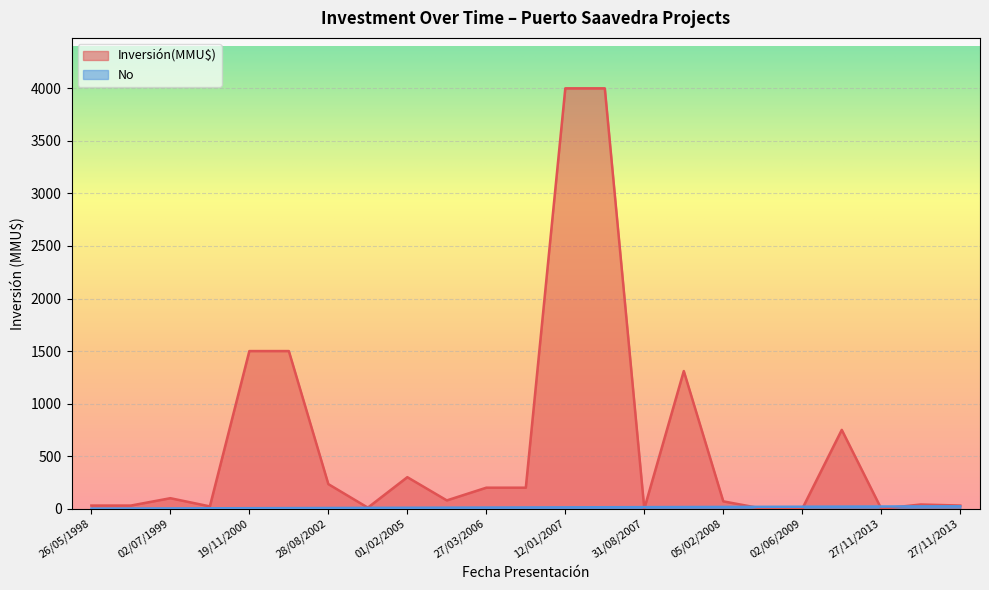

Reading right to left, what are all the values shown in this chart?

Inversión(MMU$): 30	40	0	750	0	0	70	1310	0	4000	4000	200	200	79	300	10	234	1500	1500	22	100	30	30
No: 23	22	21	20	19	18	17	16	15	14	13	12	11	10	9	8	7	6	5	4	3	2	1